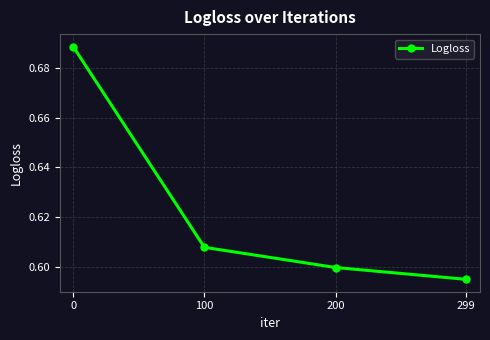

Is this an area chart (filled region under the line)?

No